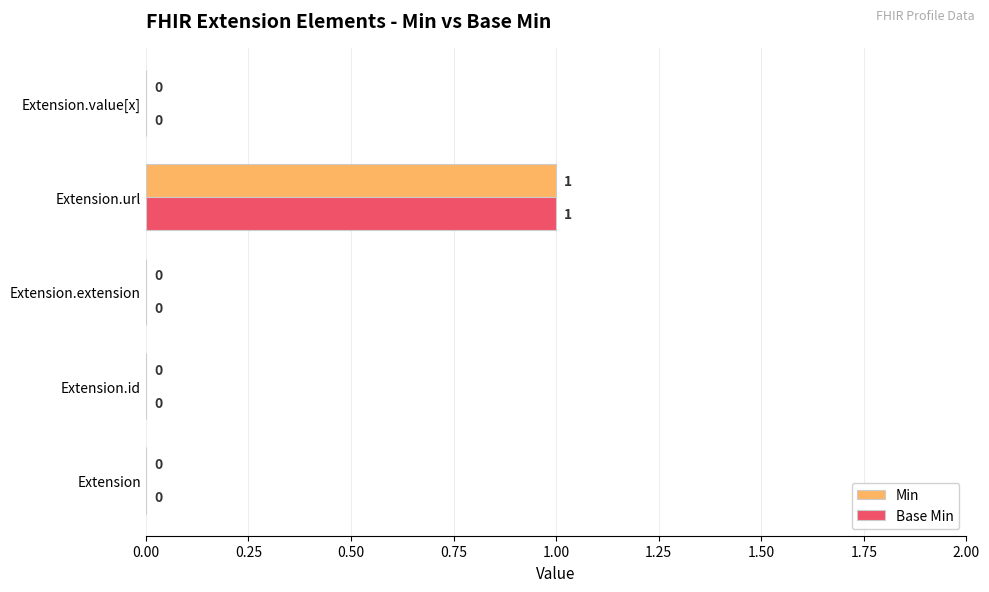

At which category is the sum across all series the highest?

Extension.url